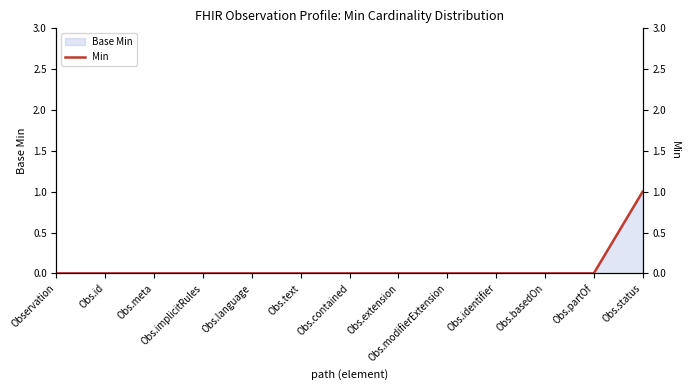

List the labels in order of value, smallest first.

Observation, Obs.id, Obs.meta, Obs.implicitRules, Obs.language, Obs.text, Obs.contained, Obs.extension, Obs.modifierExtension, Obs.identifier, Obs.basedOn, Obs.partOf, Obs.status